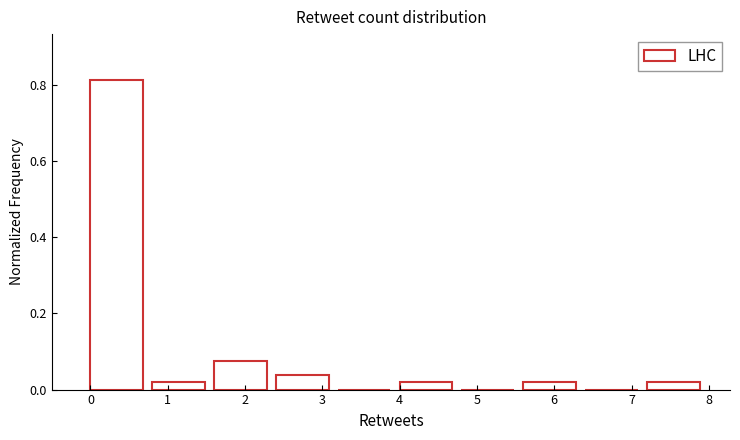

Over which range of the x-axis is the bar tallest?

0.0 to 0.8